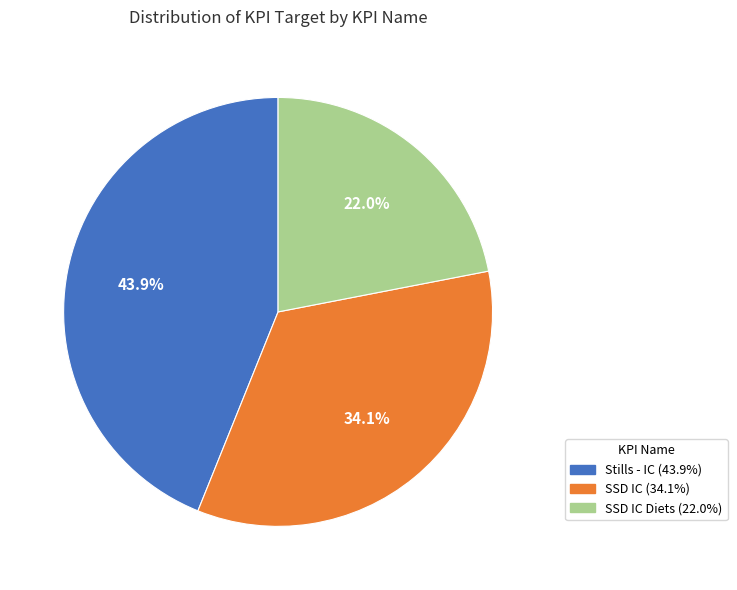

Count the number of slices in the pie.

3